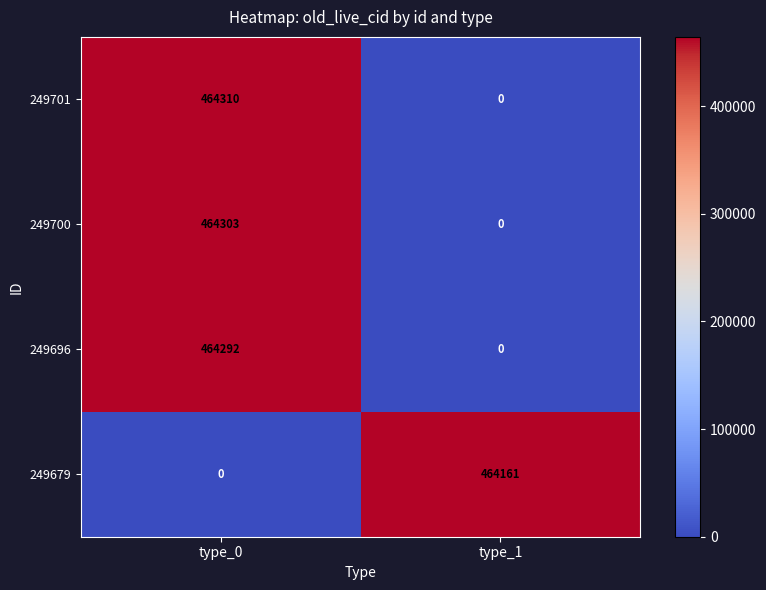

Between type_0 and type_1, which series saw the biggest shift?

249701